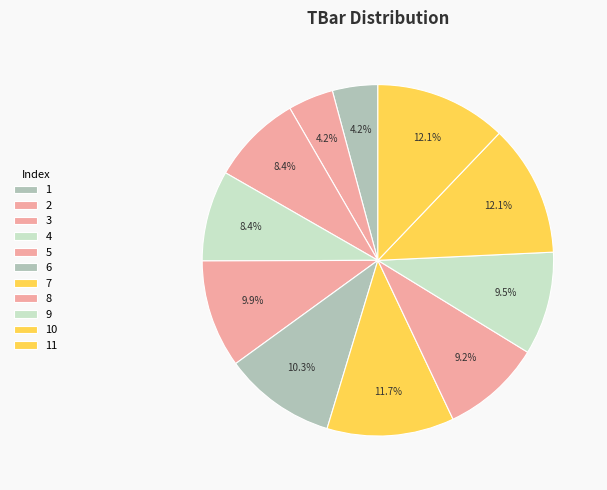

To the nearest percent, what portion does 2 represent?

4%